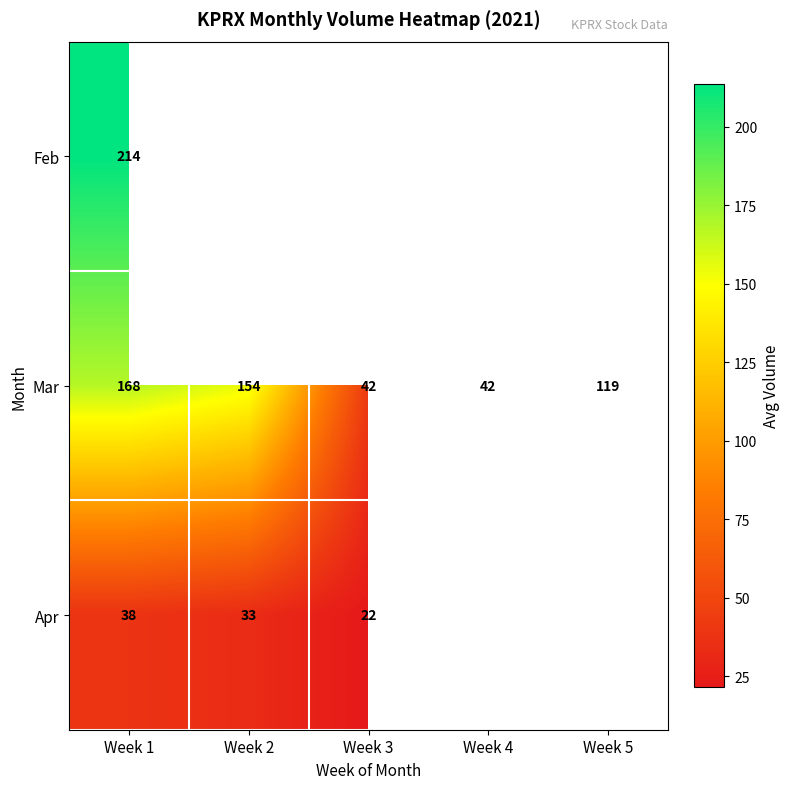

The value of Mar at Week 2 is 154.0. True or false?

True